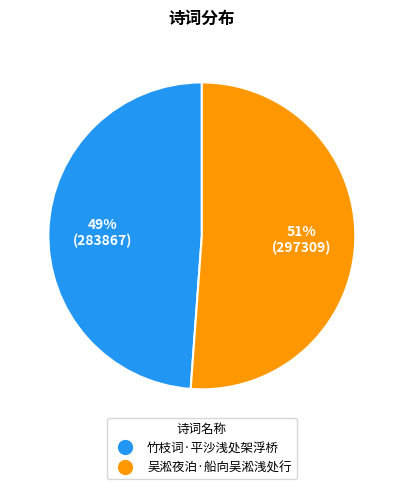

Rank the categories by value from highest to lowest.

吴淞夜泊·船向吴淞浅处行, 竹枝词·平沙浅处架浮桥